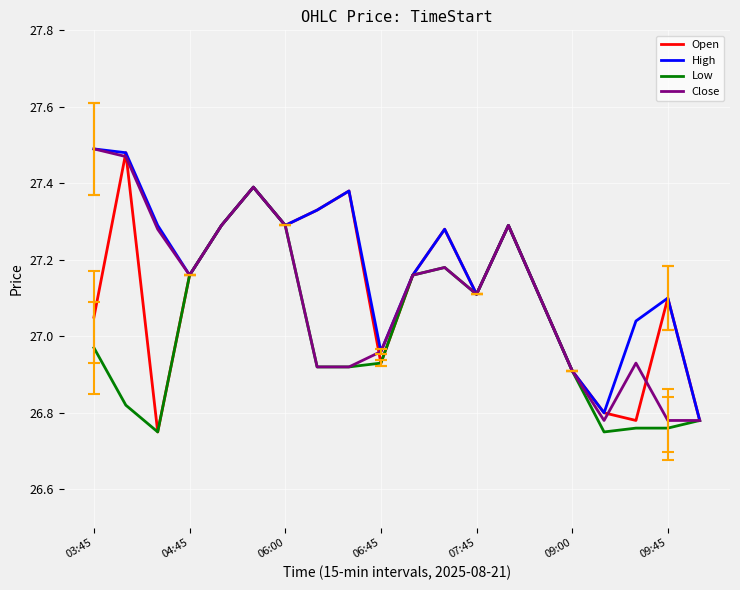

What are all the series names shown in the legend?

Open, High, Low, Close